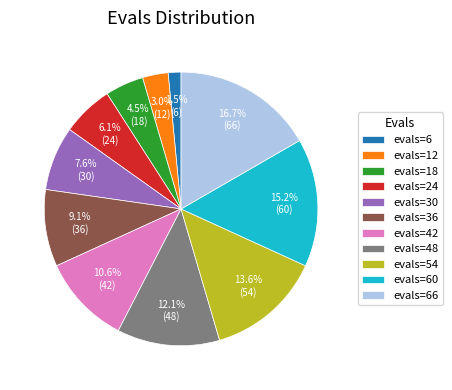

Does evals=42 account for over 50% of the chart?

No